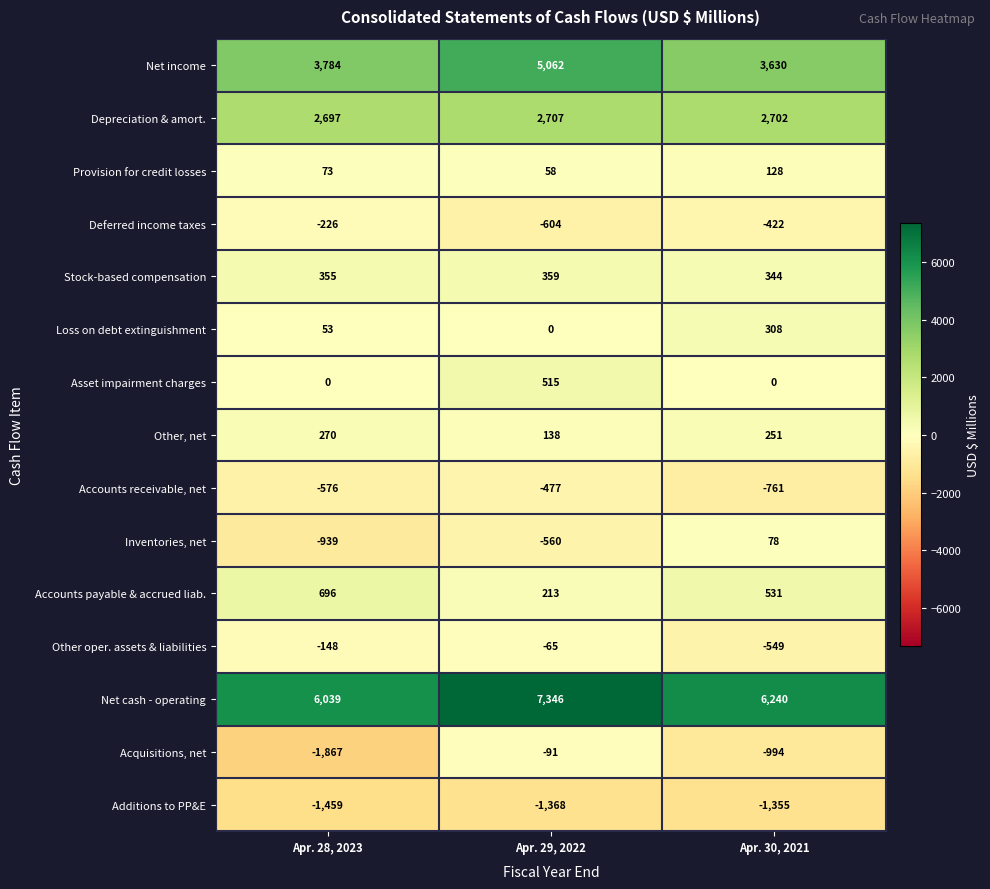

At which category does the chart reach its peak across all series?

Apr. 29, 2022